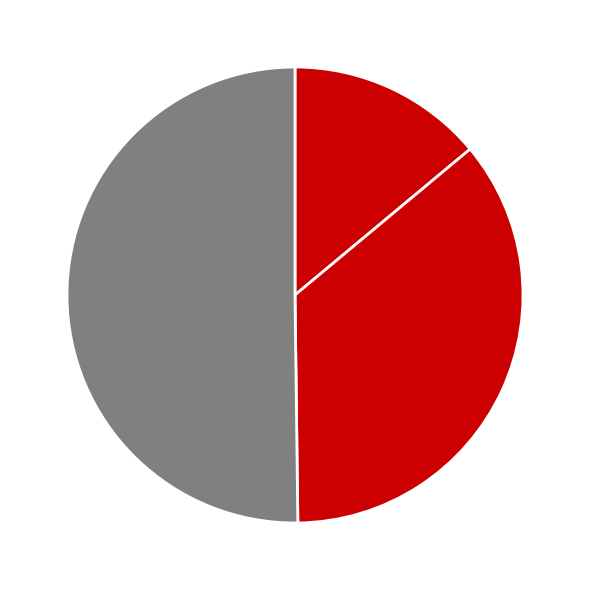

Count the number of slices in the pie.

3